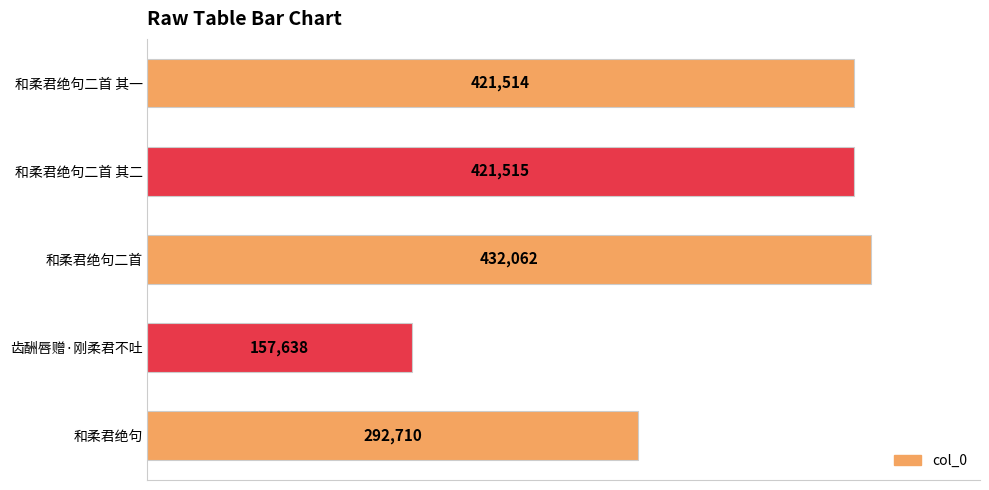

Reading top to bottom, transcribe all the data shown in this chart.

421514	421515	432062	157638	292710